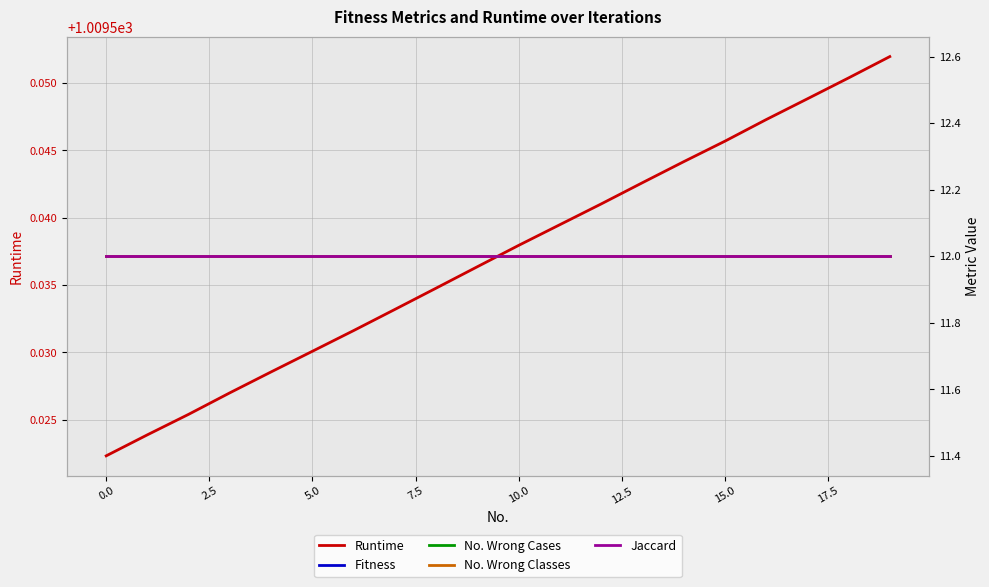

At 10, list the series in order from largest to smallest.

Runtime, Fitness, No. Wrong Cases, No. Wrong Classes, Jaccard